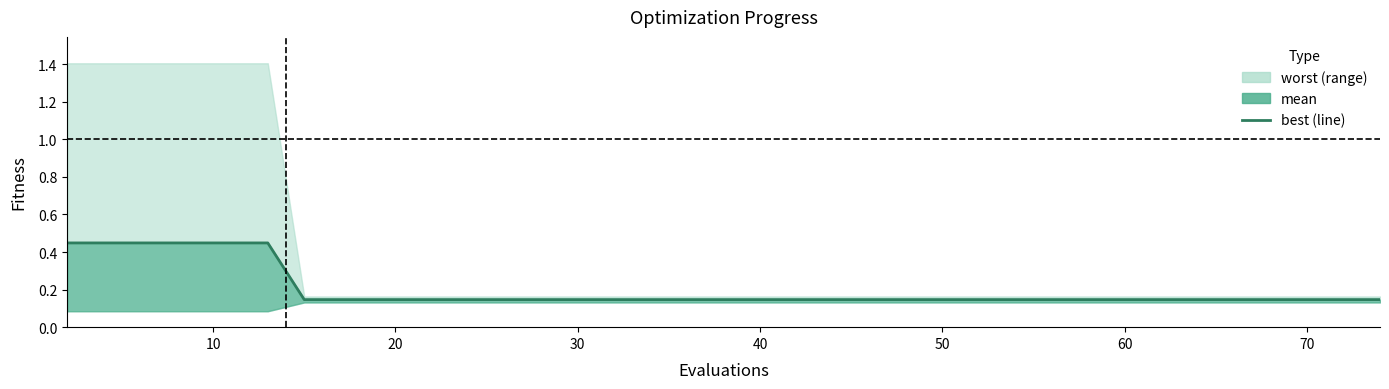

Count the values in the range 0 to 1.

40